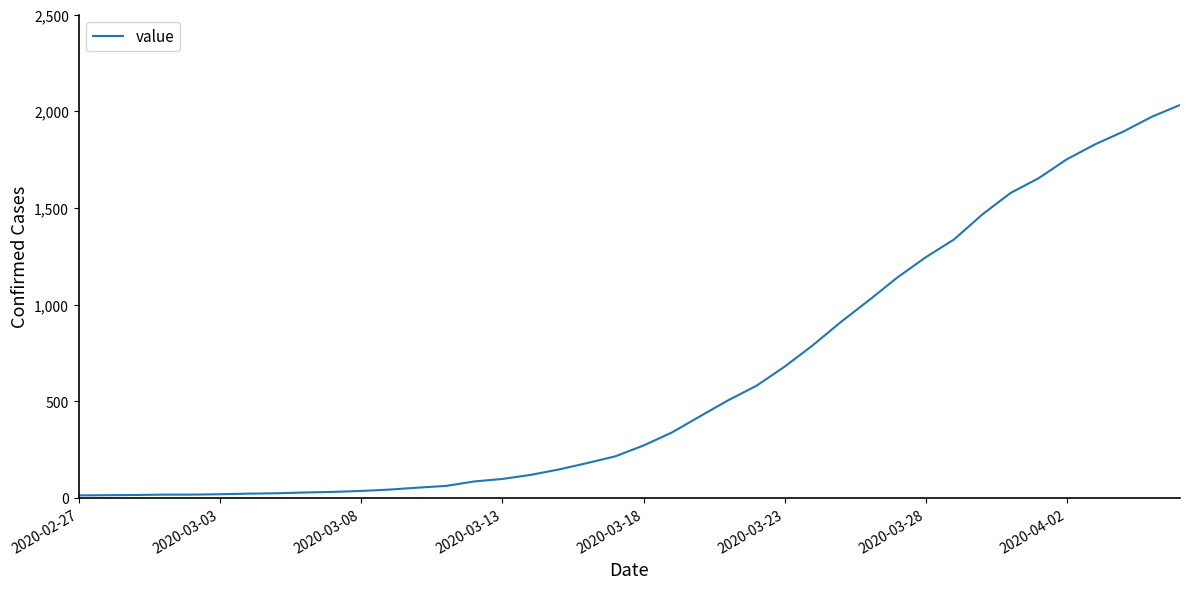

What is the maximum value shown in the chart?

2032